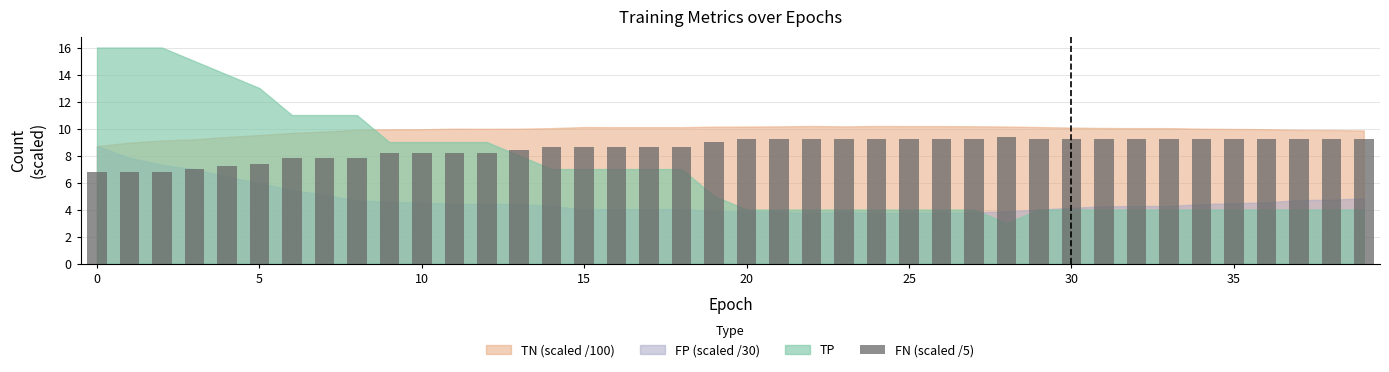

What is the difference between the second highest and minimum values?

2.4